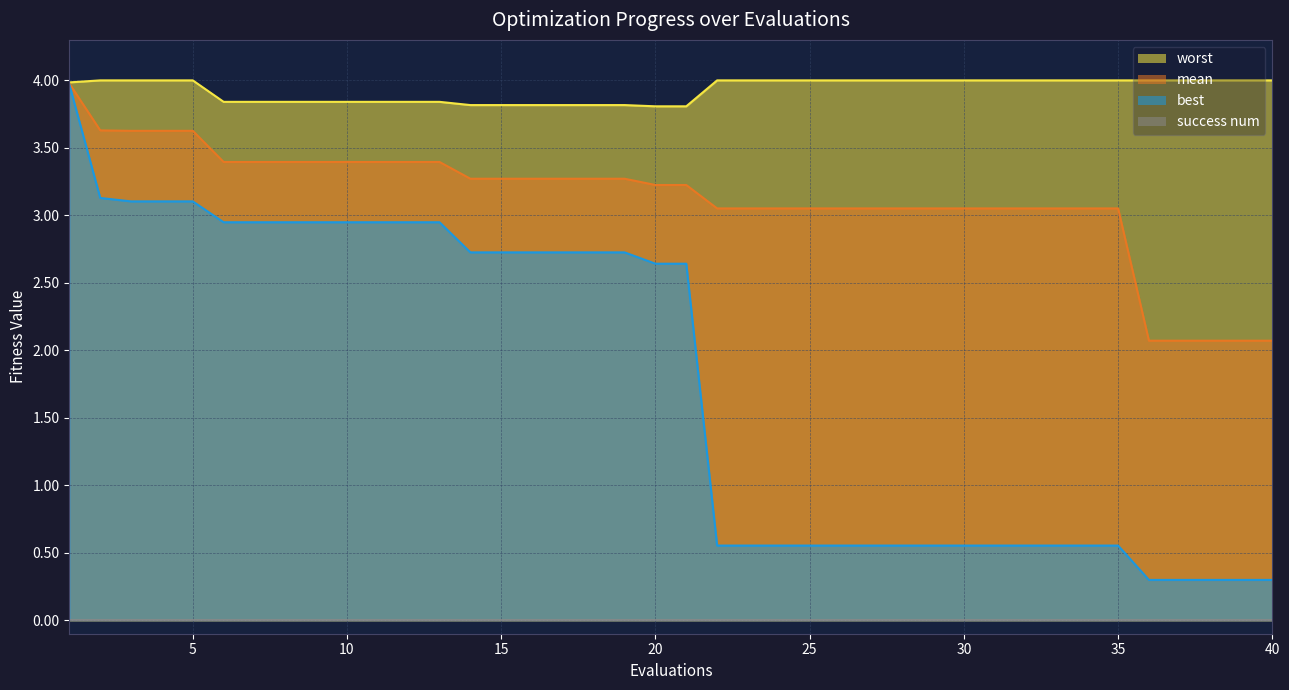

The best series shows 0.3 at 36. True or false?

True